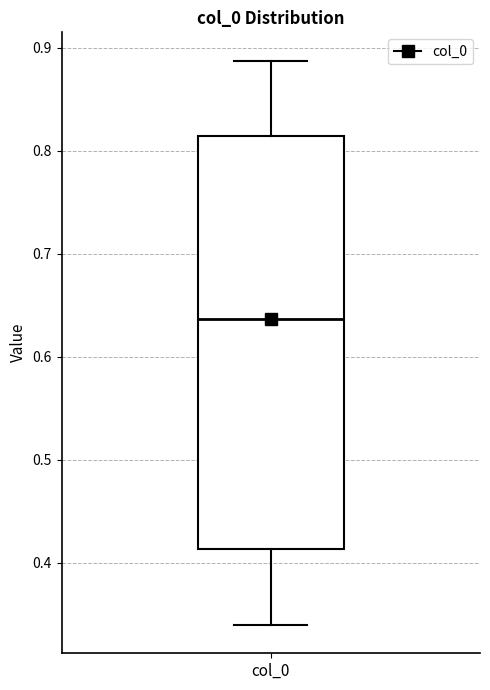

Transcribe this box plot: give where the median line is, the range the box spans, and where the two whiskers end, as read against the y-axis. The values are not printed on the chart, so give them approximately, as read against the axis.

median 0.64, box 0.41 to 0.81, whiskers 0.34 to 0.89